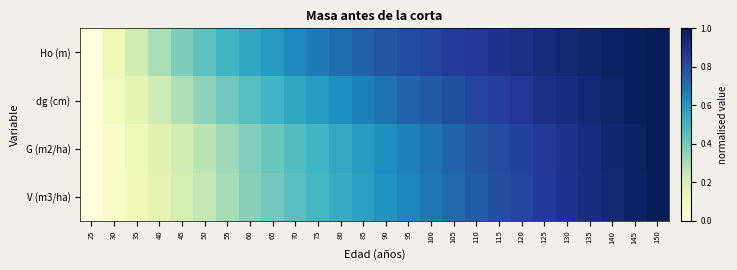

Reading left to right, transcribe all the data shown in this chart.

Ho (m): 25=0.0	30=0.1	35=0.2	40=0.3	45=0.4	50=0.4	55=0.5	60=0.6	65=0.6	70=0.6	75=0.7	80=0.7	85=0.7	90=0.8	95=0.8	100=0.8	105=0.8	110=0.9	115=0.9	120=0.9	125=0.9	130=0.9	135=1.0	140=1.0	145=1.0	150=1.0
dg (cm): 25=0.0	30=0.1	35=0.2	40=0.2	45=0.3	50=0.3	55=0.4	60=0.5	65=0.5	70=0.5	75=0.6	80=0.6	85=0.7	90=0.7	95=0.7	100=0.8	105=0.8	110=0.8	115=0.8	120=0.9	125=0.9	130=0.9	135=0.9	140=1.0	145=1.0	150=1.0
G (m2/ha): 25=0.0	30=0.1	35=0.1	40=0.2	45=0.2	50=0.3	55=0.3	60=0.4	65=0.4	70=0.5	75=0.5	80=0.5	85=0.6	90=0.6	95=0.7	100=0.7	105=0.7	110=0.8	115=0.8	120=0.8	125=0.9	130=0.9	135=0.9	140=0.9	145=1.0	150=1.0
V (m3/ha): 25=0.0	30=0.0	35=0.1	40=0.2	45=0.2	50=0.3	55=0.3	60=0.4	65=0.4	70=0.4	75=0.5	80=0.5	85=0.6	90=0.6	95=0.7	100=0.7	105=0.7	110=0.8	115=0.8	120=0.8	125=0.9	130=0.9	135=0.9	140=0.9	145=1.0	150=1.0